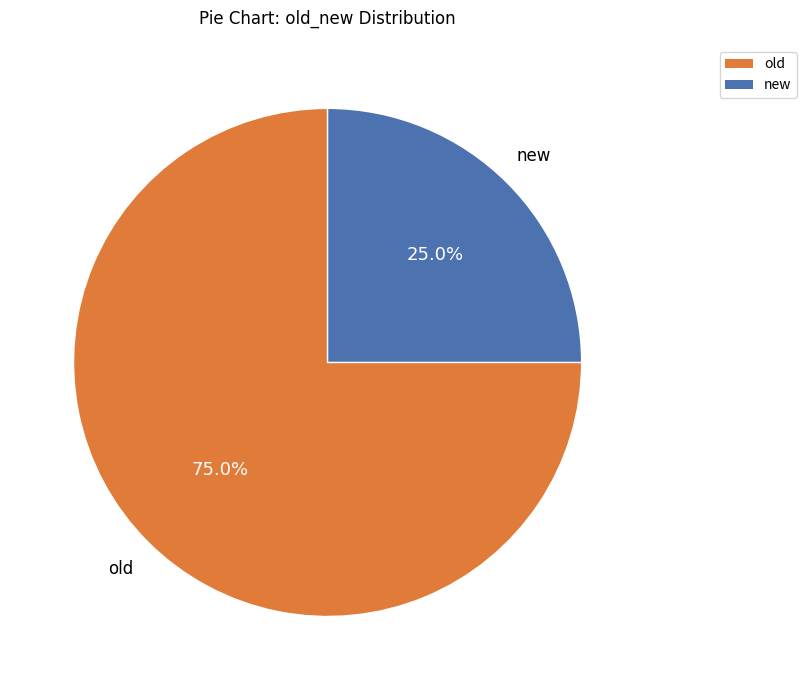

What is the smallest slice in the pie chart?

new